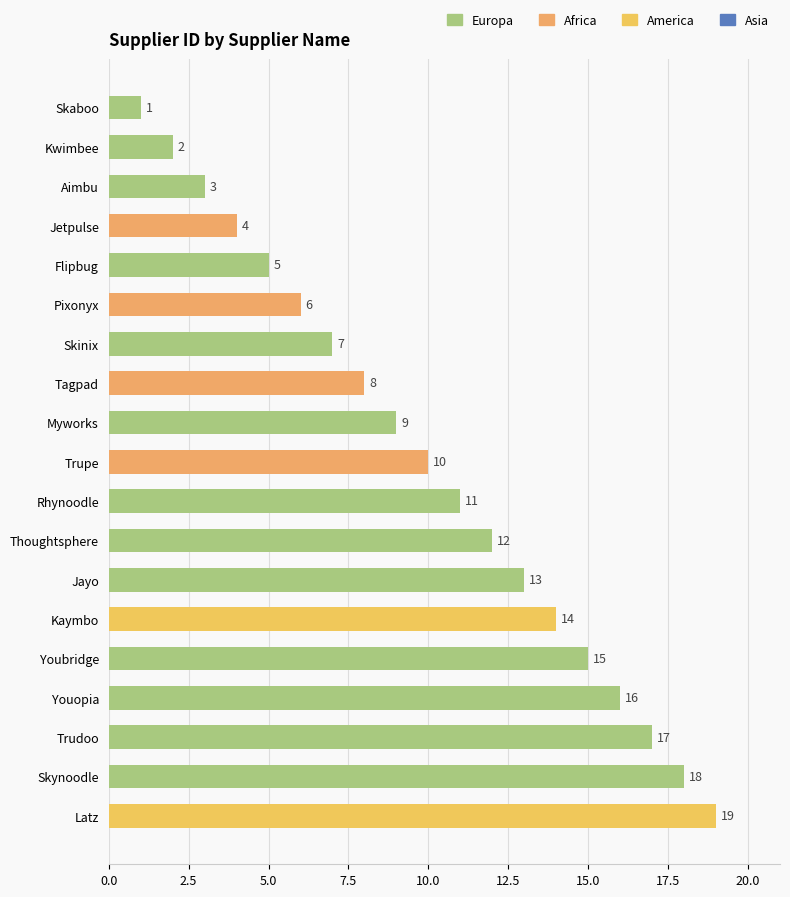

Rank the categories by value from highest to lowest.

Latz, Skynoodle, Trudoo, Youopia, Youbridge, Kaymbo, Jayo, Thoughtsphere, Rhynoodle, Trupe, Myworks, Tagpad, Skinix, Pixonyx, Flipbug, Jetpulse, Aimbu, Kwimbee, Skaboo